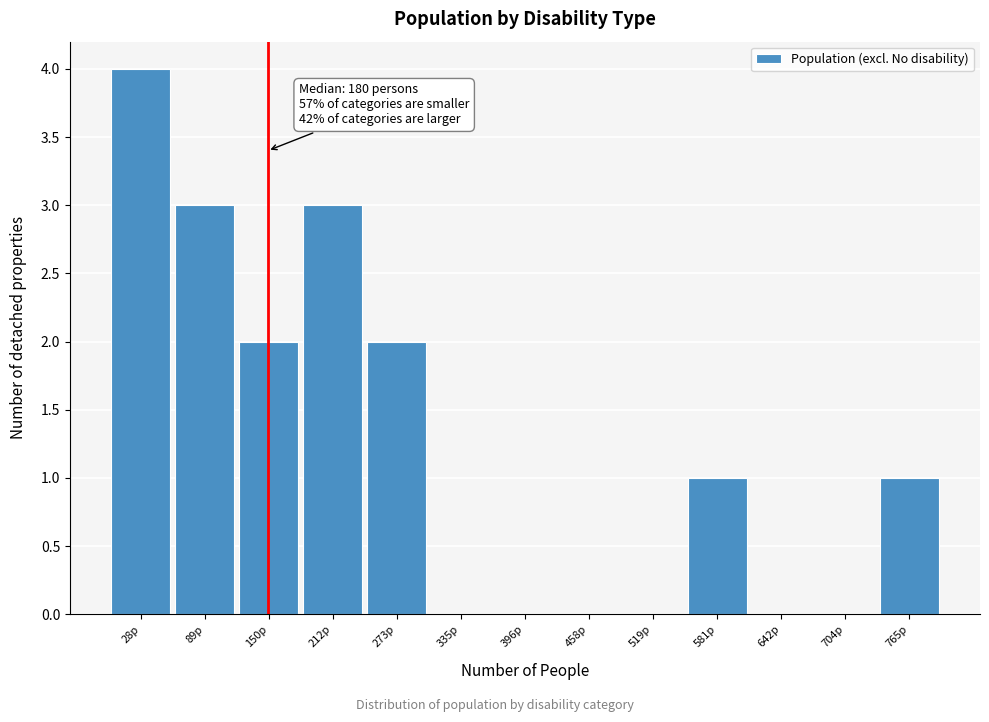

Reading right to left, transcribe all the data shown in this chart.

765p=1	704p=0	642p=0	581p=1	519p=0	458p=0	396p=0	335p=0	273p=2	212p=3	150p=2	89p=3	28p=4